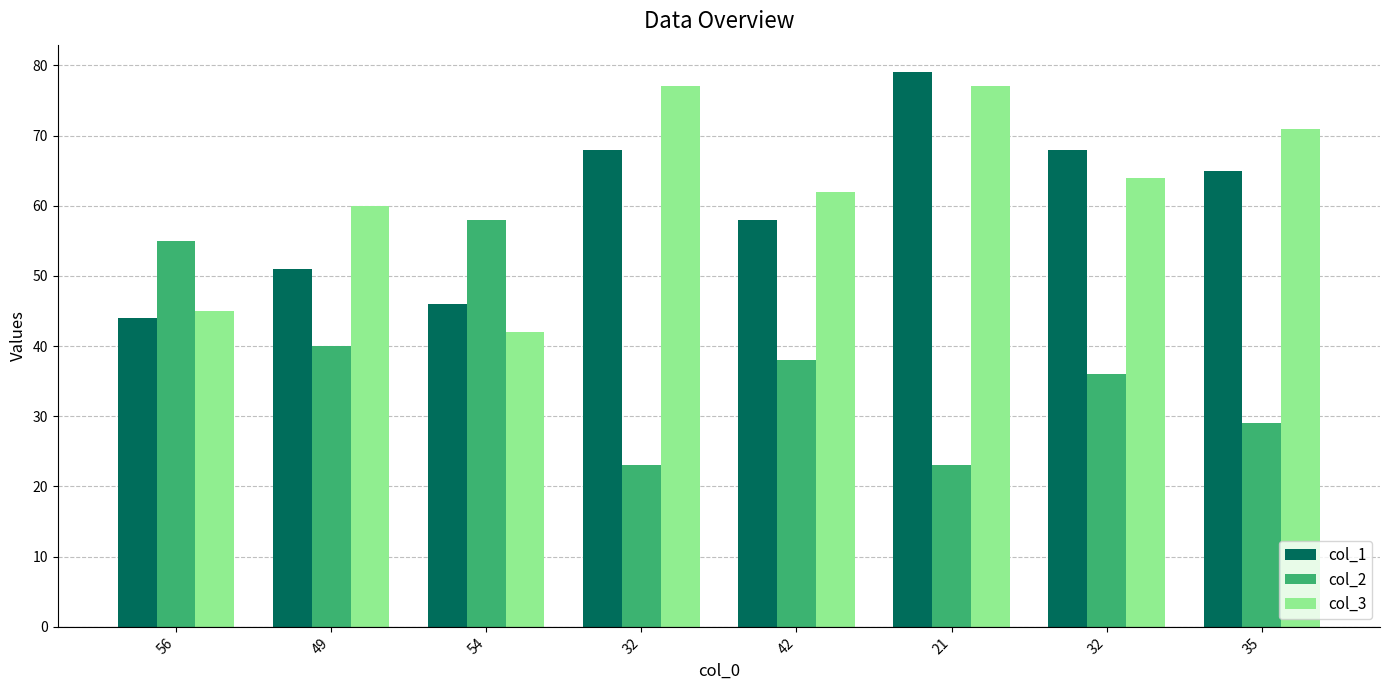

Between 21 and 35, which is larger?

21